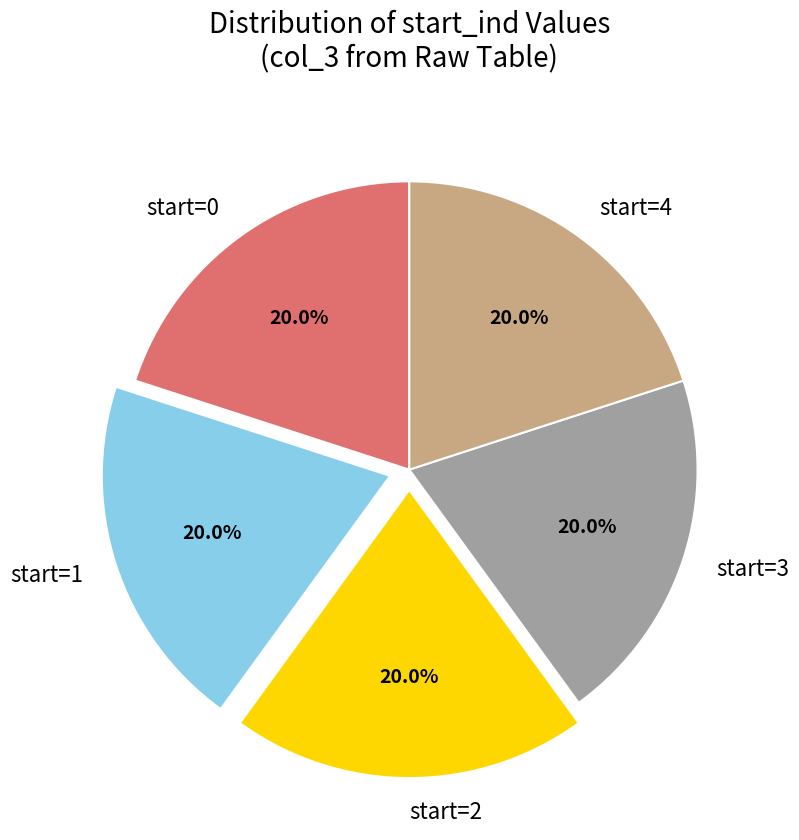

What is the ratio of the value at start=0 to the value at start=3?

1.0